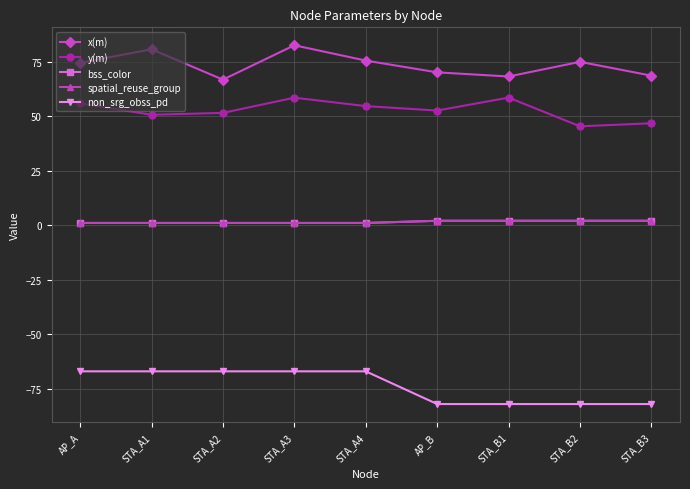

True or false: y(m) and x(m) cross at least once.

False